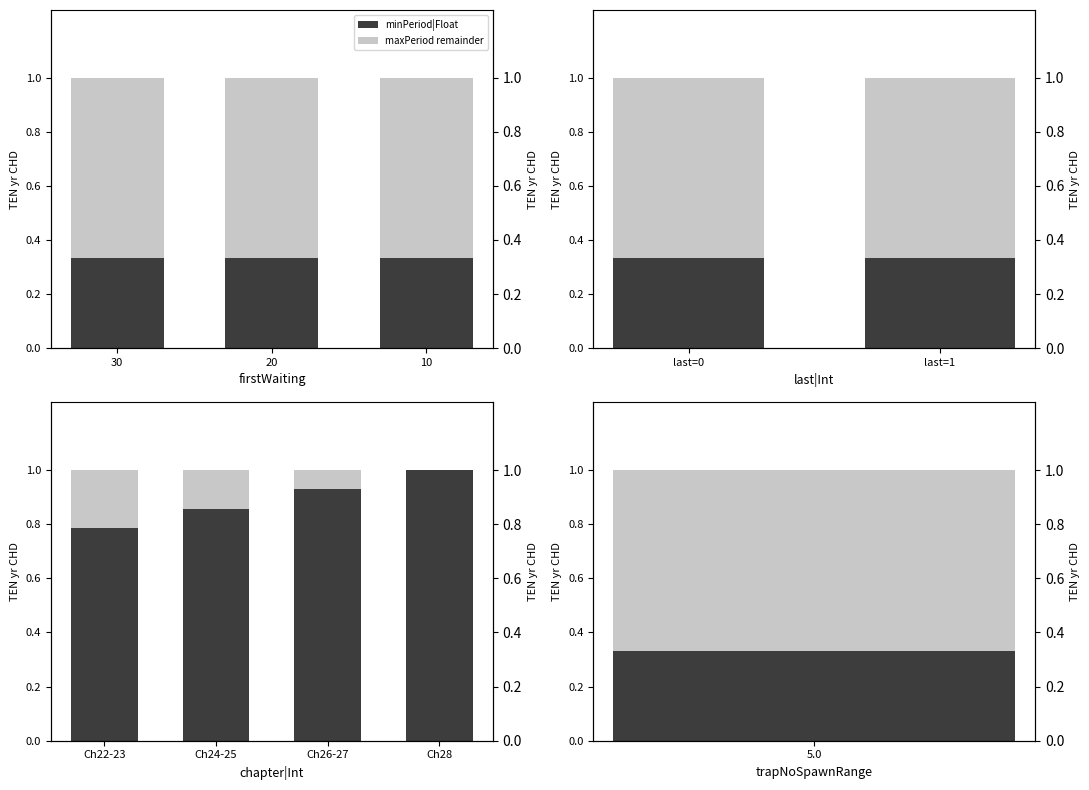

Which series has the largest total across all categories?

minPeriod|Float